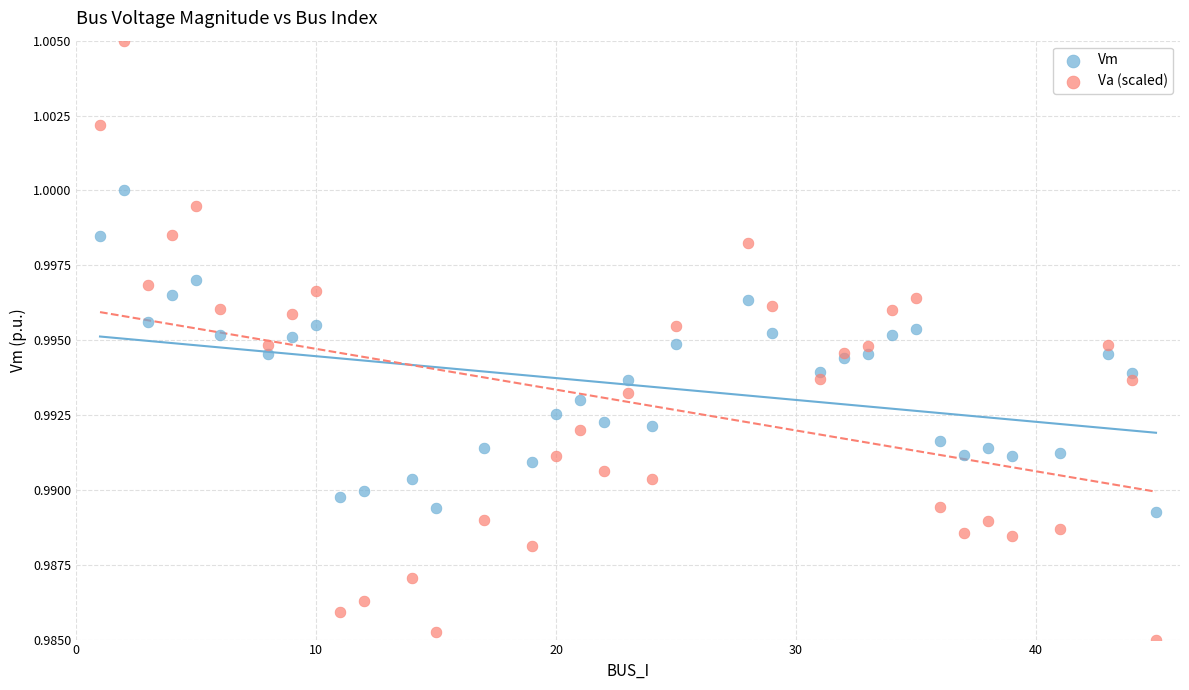

Which series contains the highest Y value?

Va (scaled)